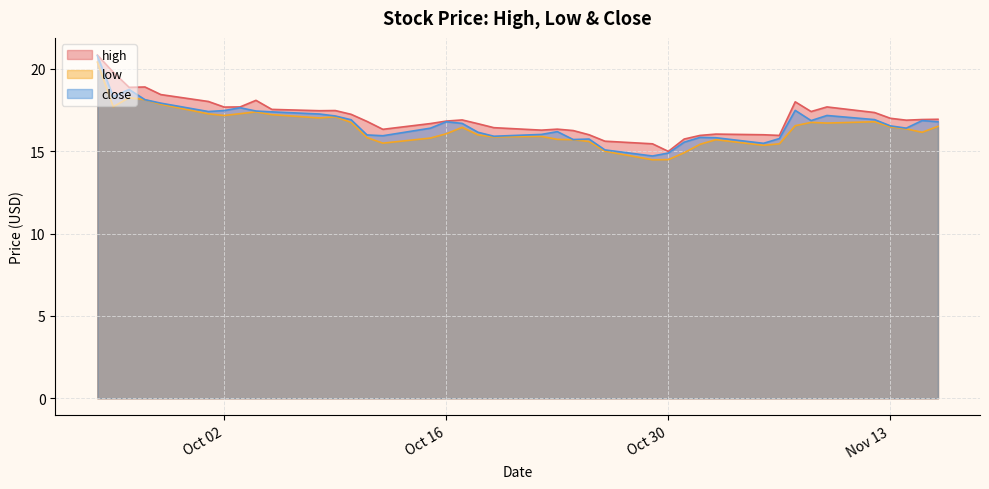

The value of high at Nov 13 is 30.1. True or false?

False